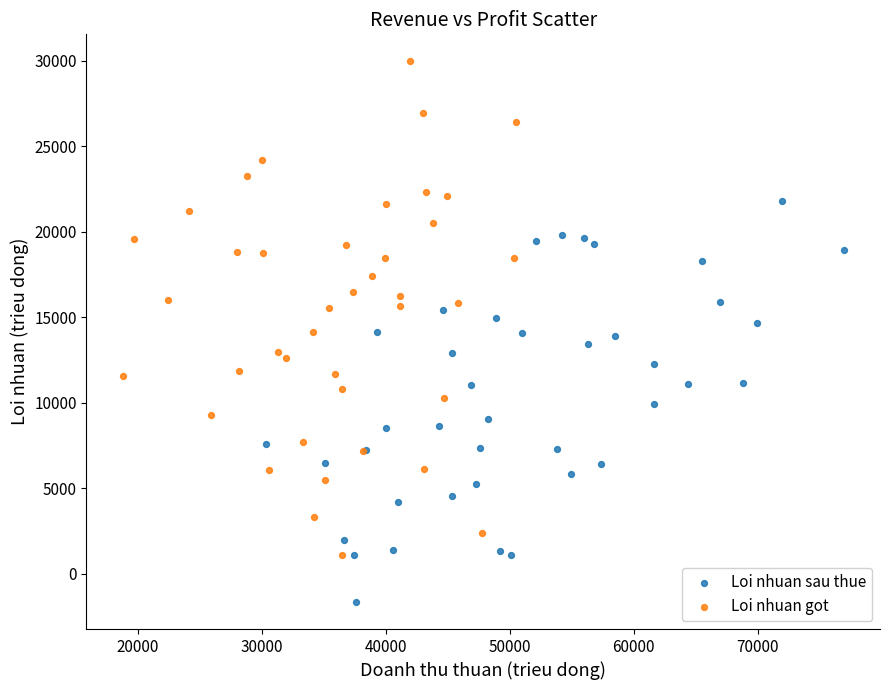

Which series has the largest Y range (max minus min)?

Loi nhuan got